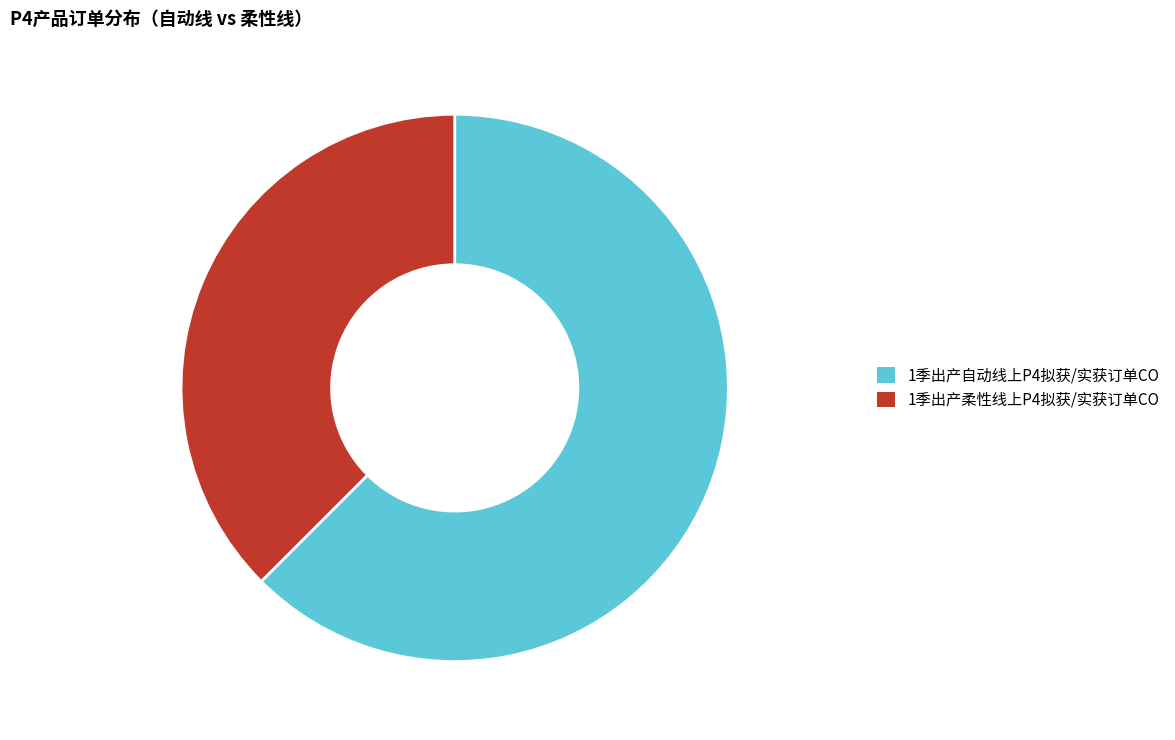

The 1季出产自动线上P4拟获/实获订单CO slice represents 74% of the pie. True or false?

False